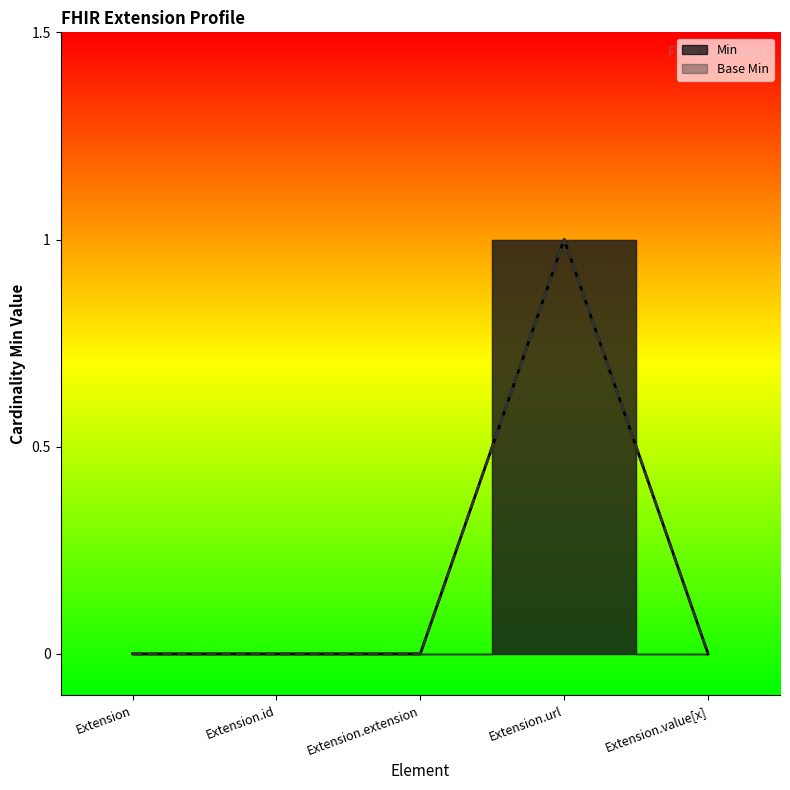

True or false: Min and Base Min intersect in this chart.

False